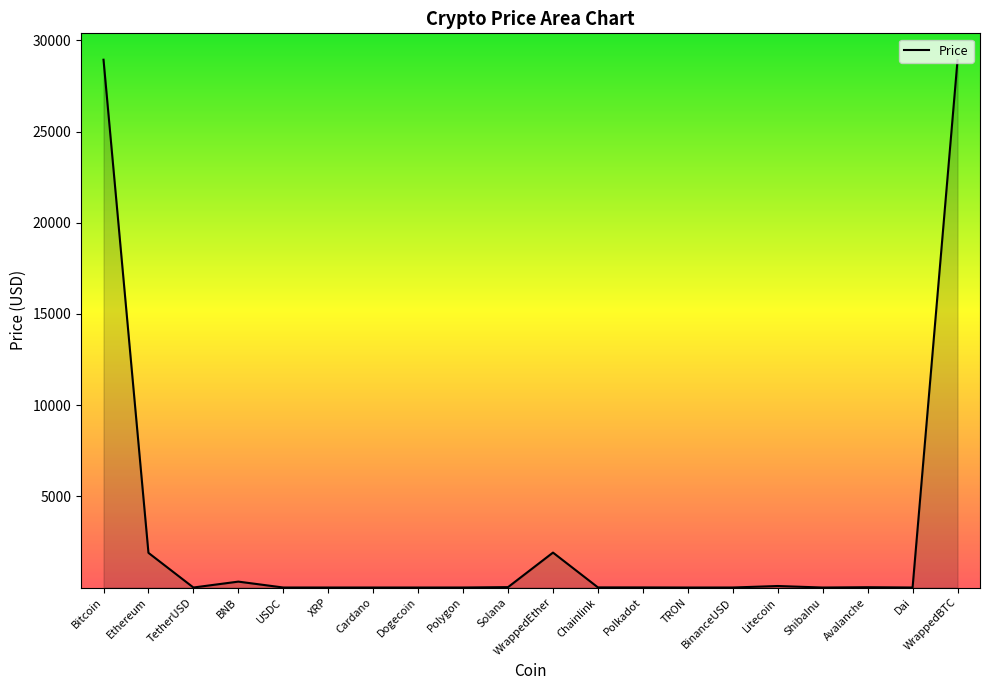

What is the ratio of the value at Polkadot to the value at Avalanche?

0.3